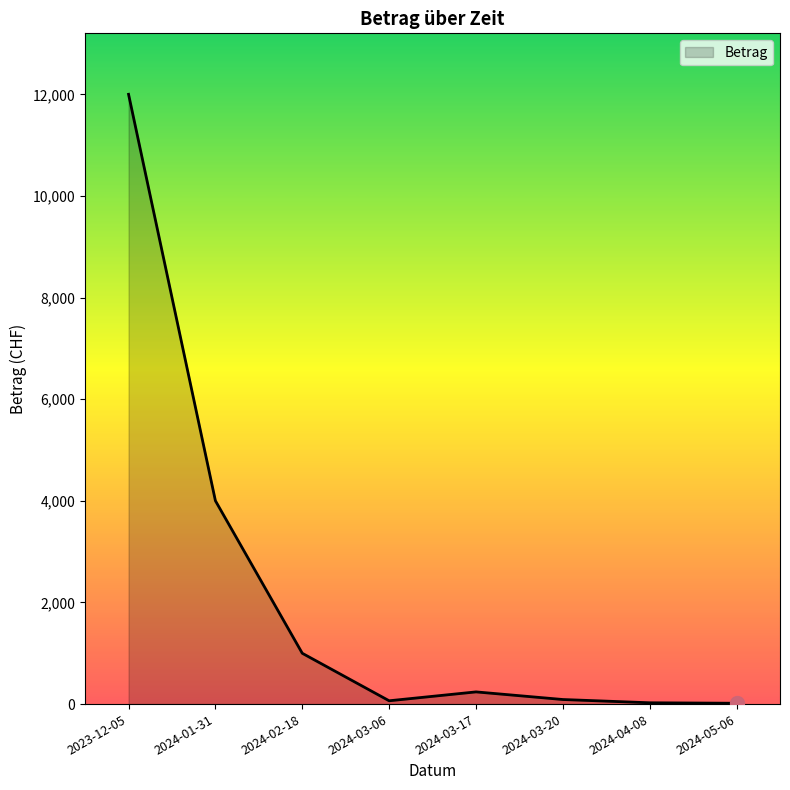

What is the change in value from 2024-01-31 to 2024-04-08?

-3975.7